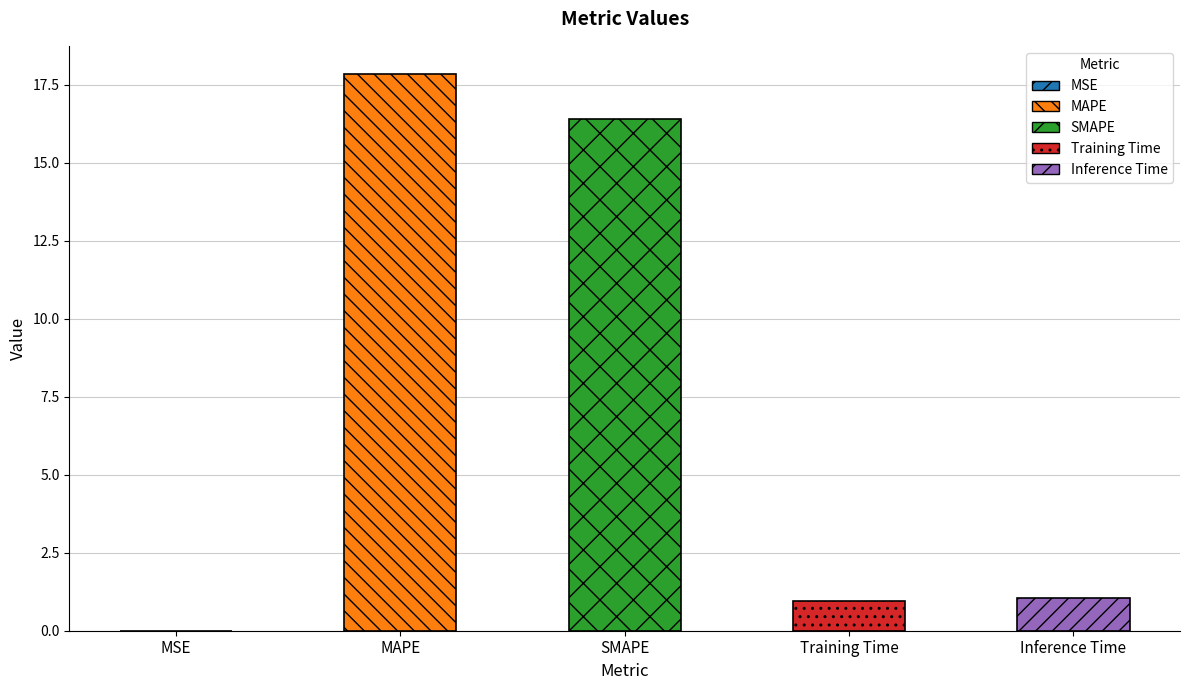

Where does the data first go above 1?

MAPE